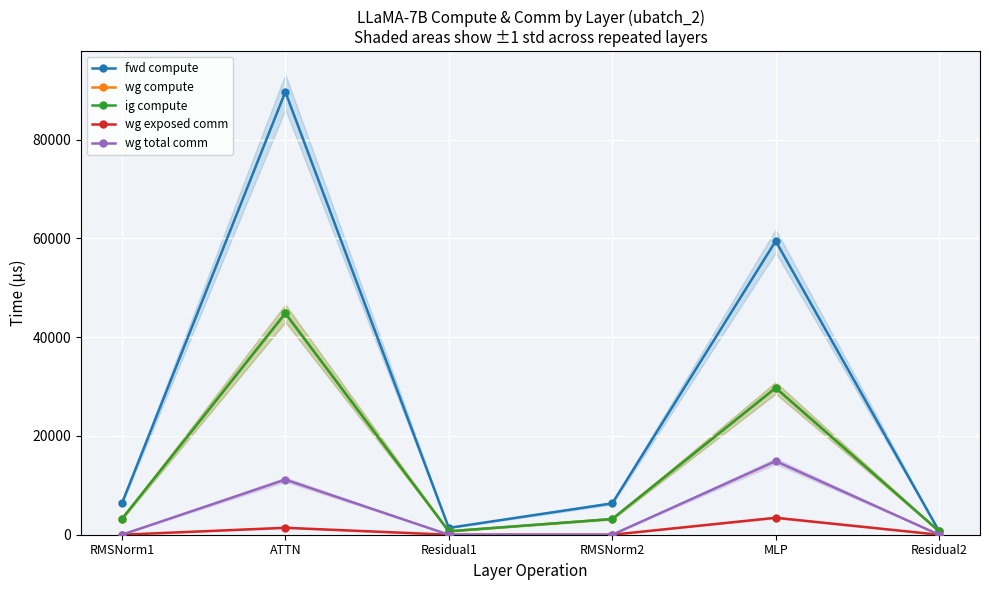

At which category is the sum across all series the highest?

ATTN